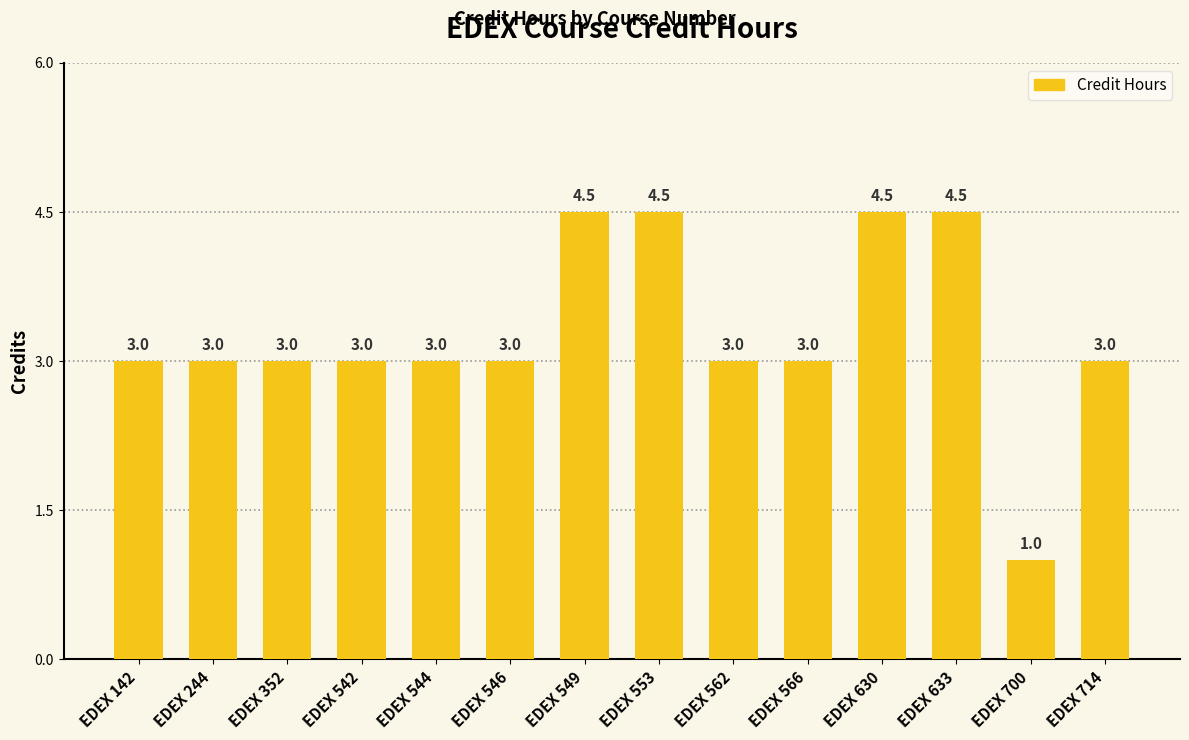

The value at EDEX 546 is 1.6. True or false?

False